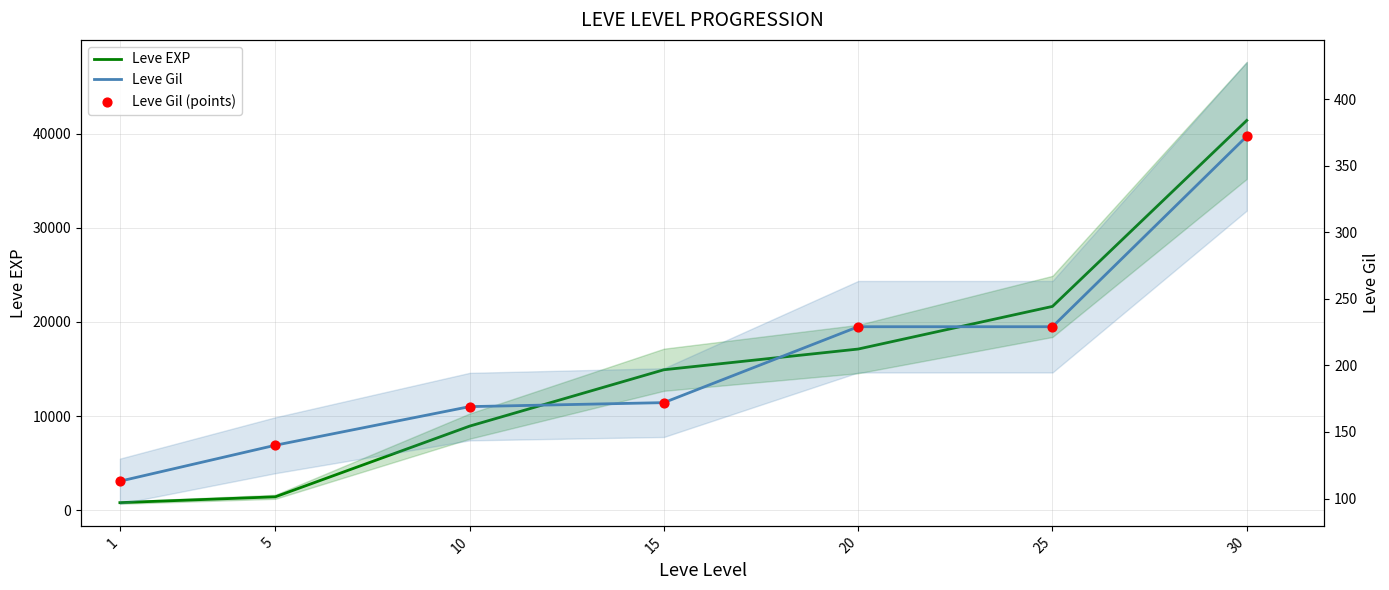

At which category is the sum across all series the highest?

30